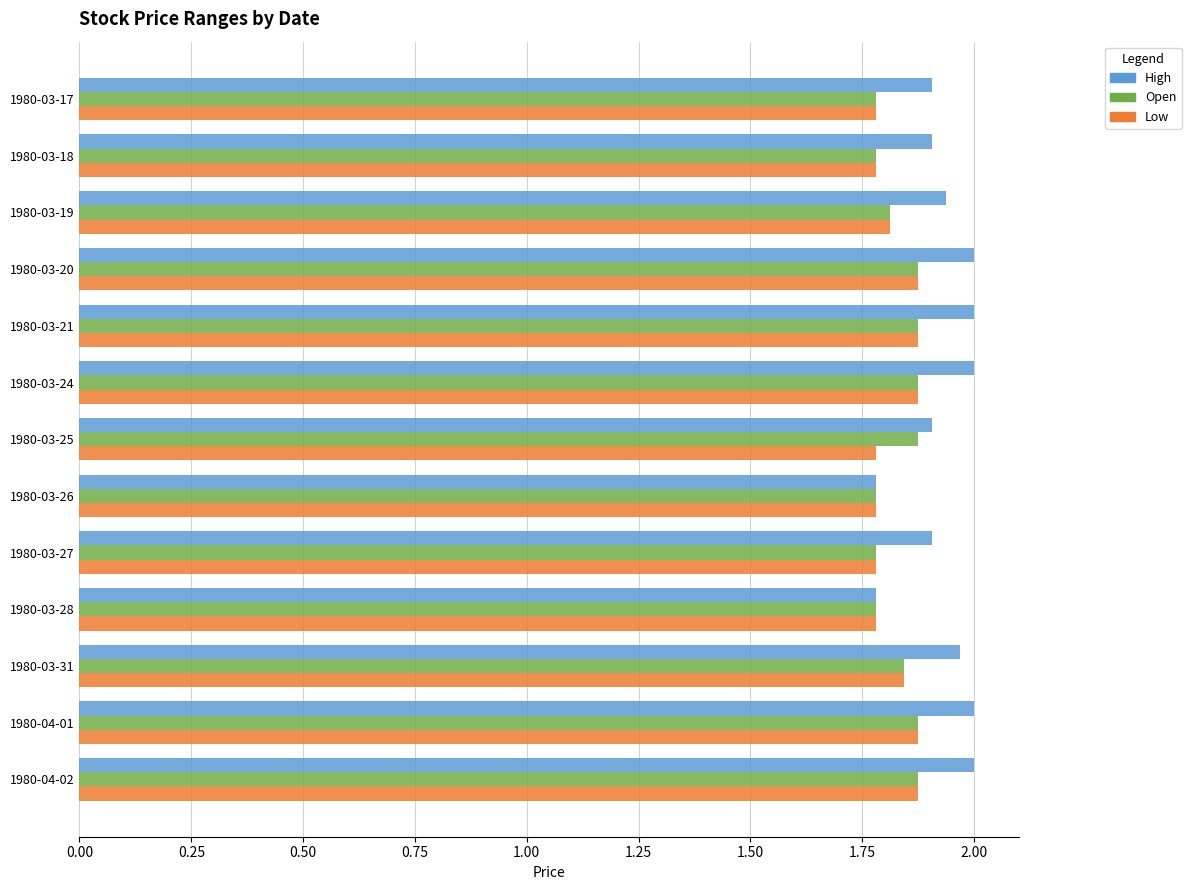

Which series has the largest range (max minus min)?

High